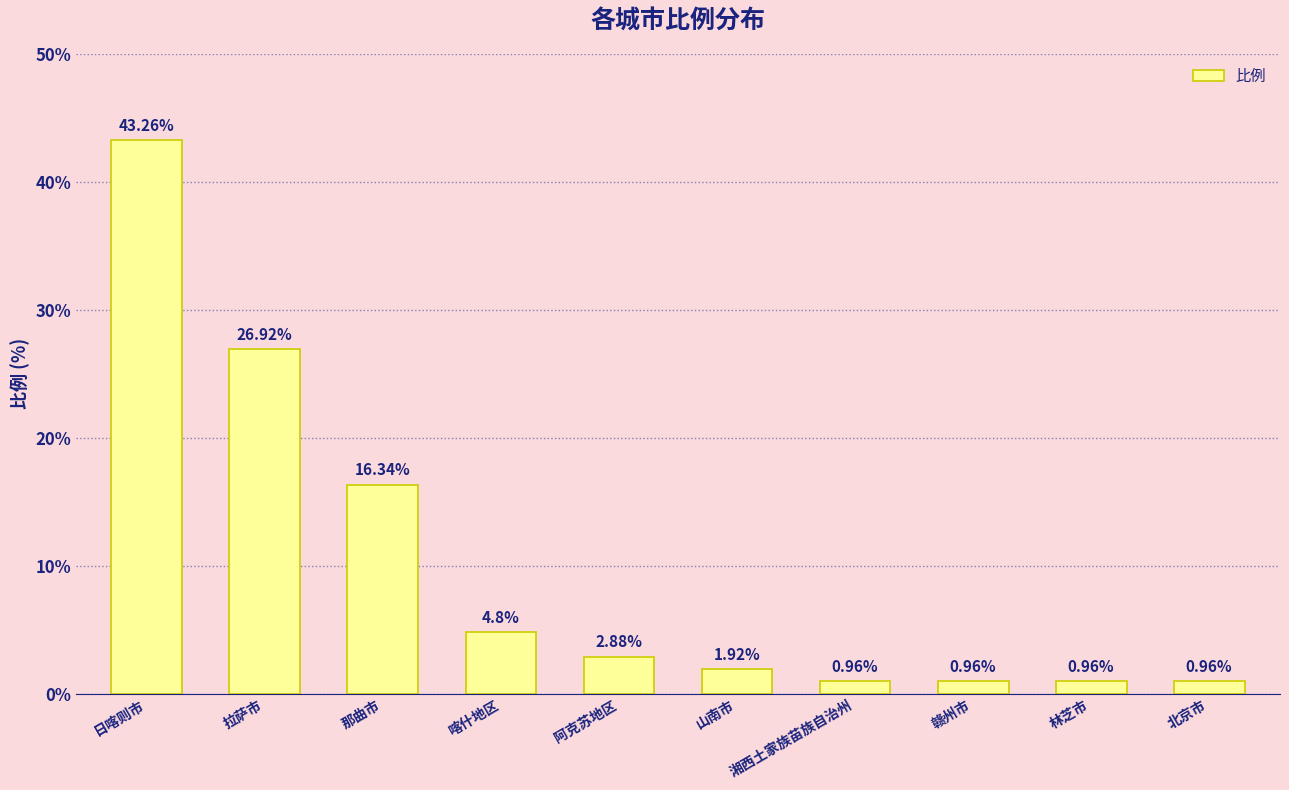

Is it true that the value at 那曲市 is 7.8?

False